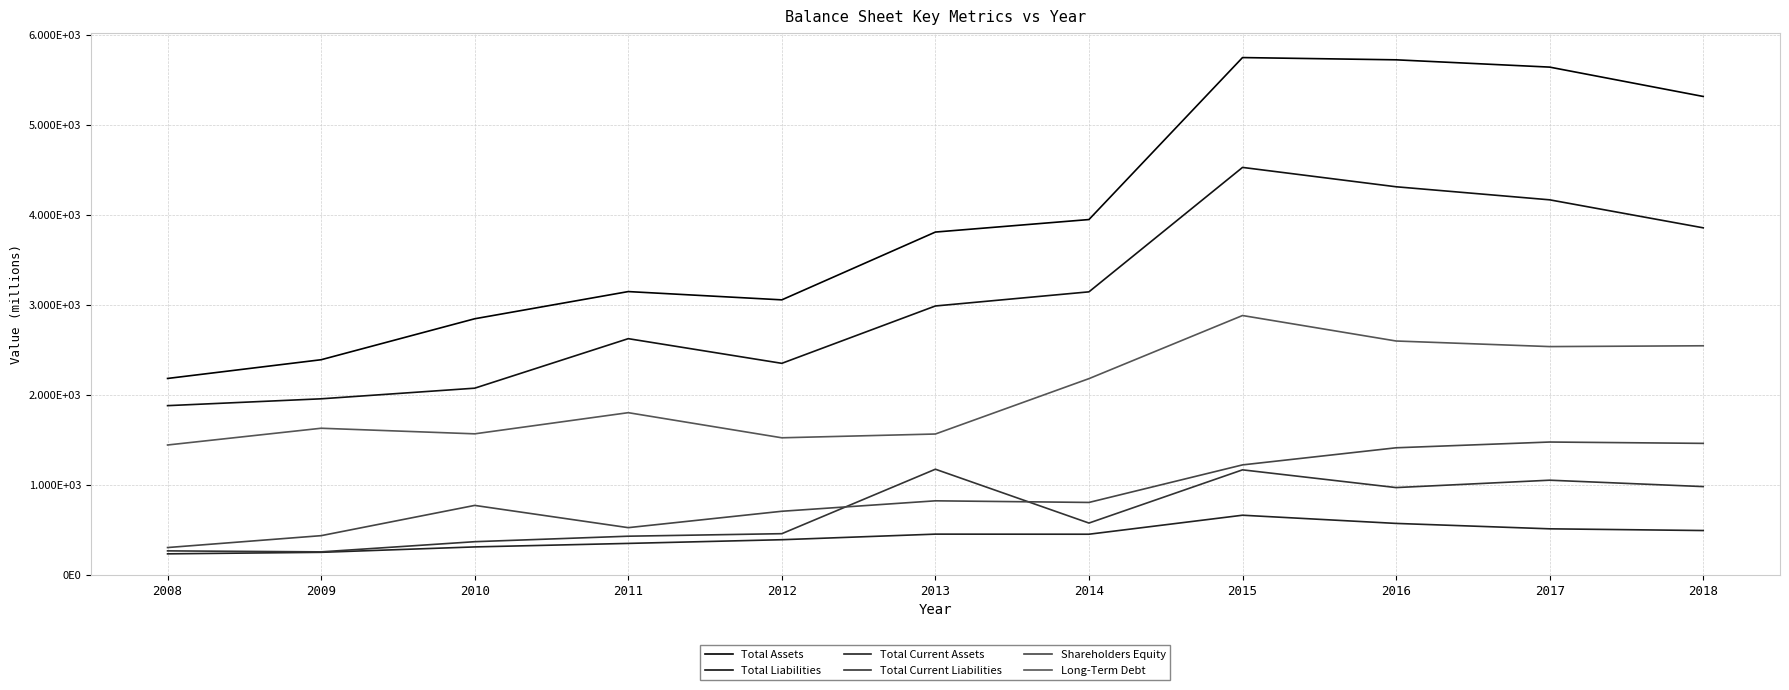

True or false: Total Current Assets has more than 0 interior local peaks.

True